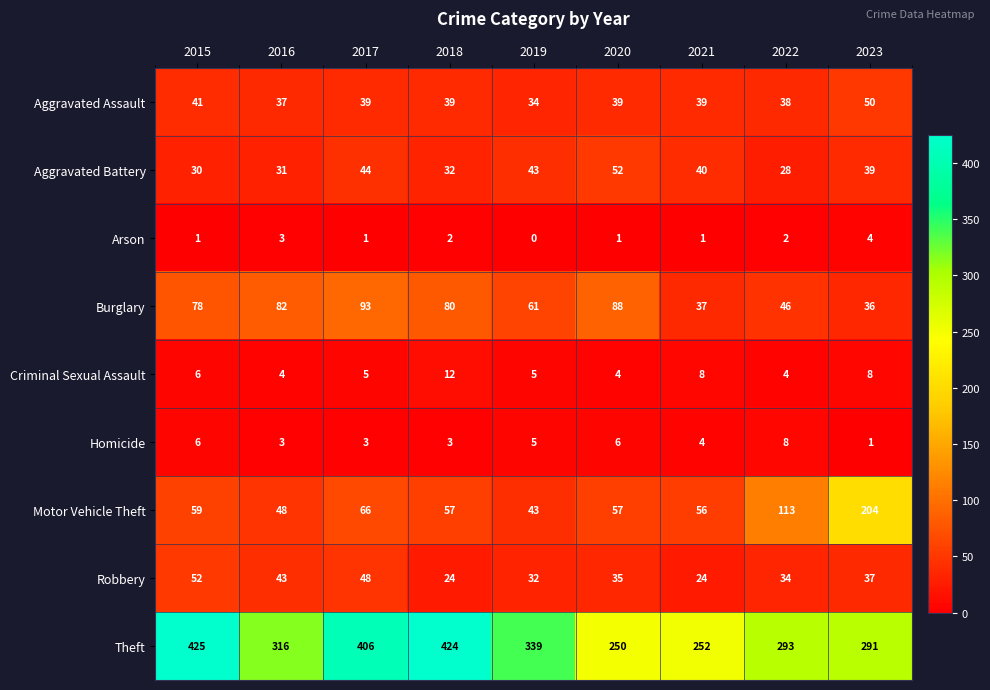

At which category does the chart reach its minimum across all series?

2019